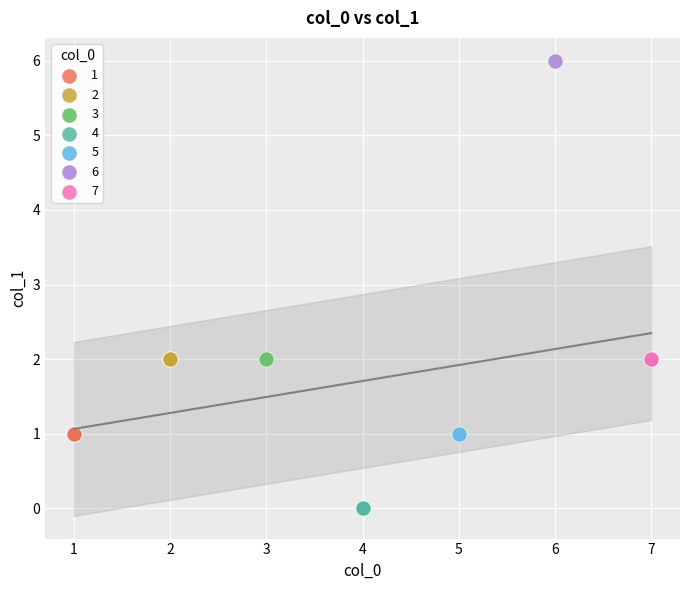

What are all the series names shown in the legend?

1, 2, 3, 4, 5, 6, 7